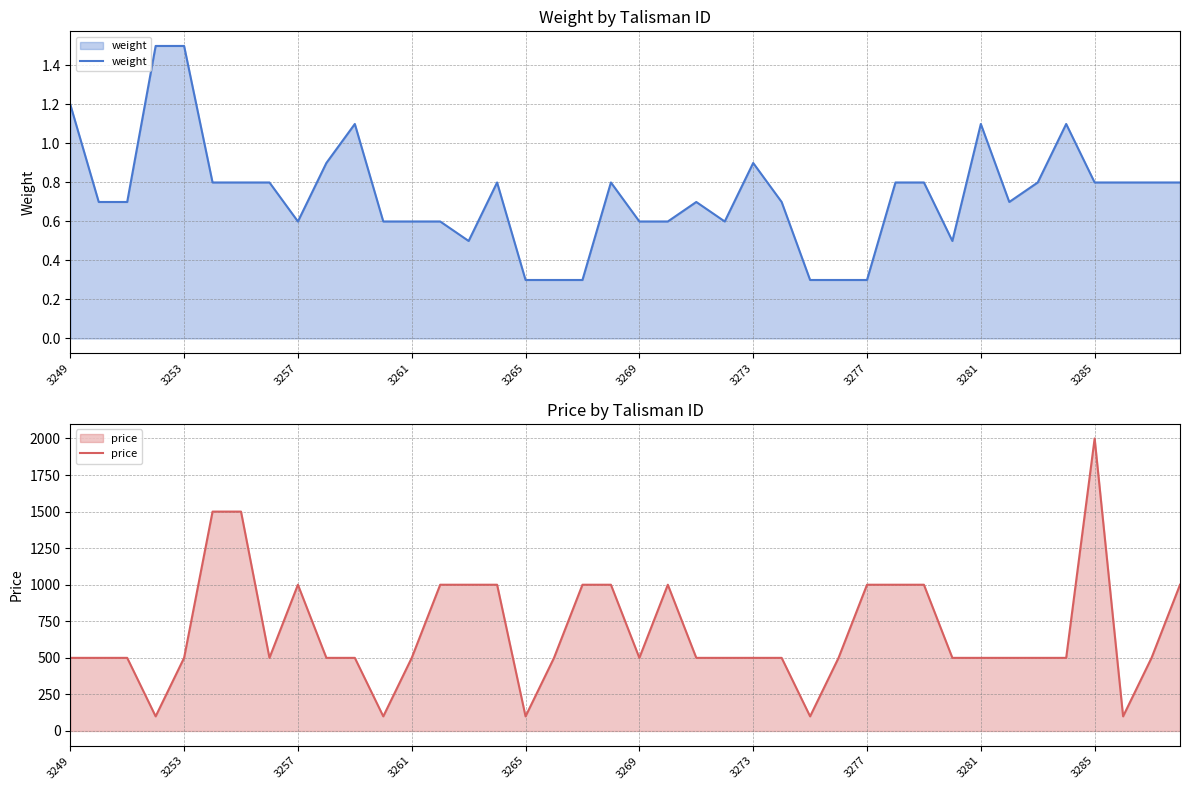

The price series shows 500 at 3269. True or false?

True